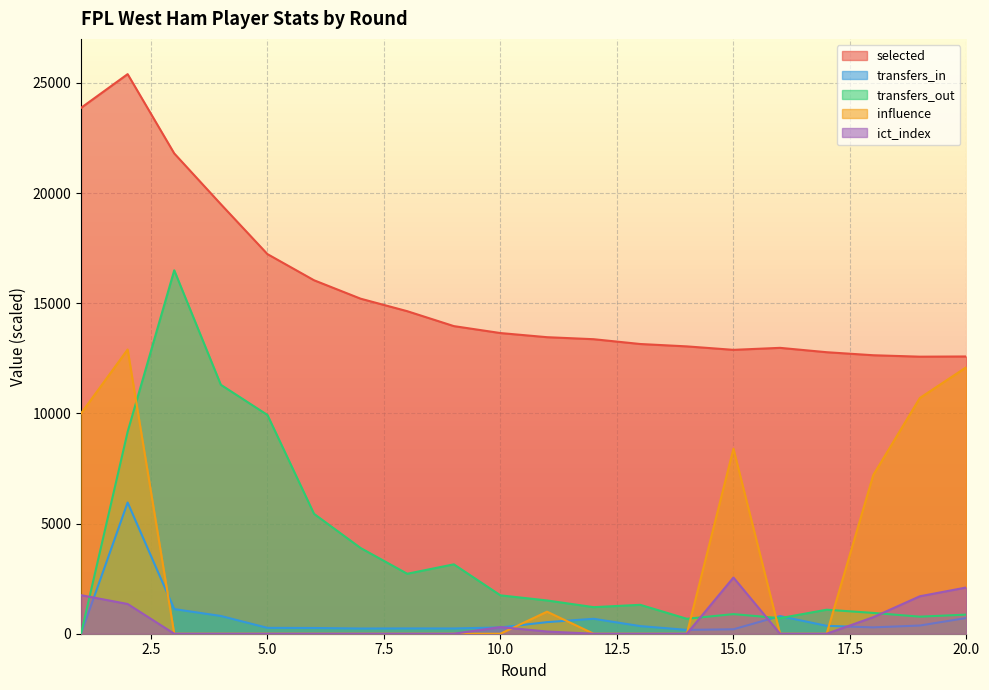

The transfers_out series shows 1510.0 at 11. True or false?

True